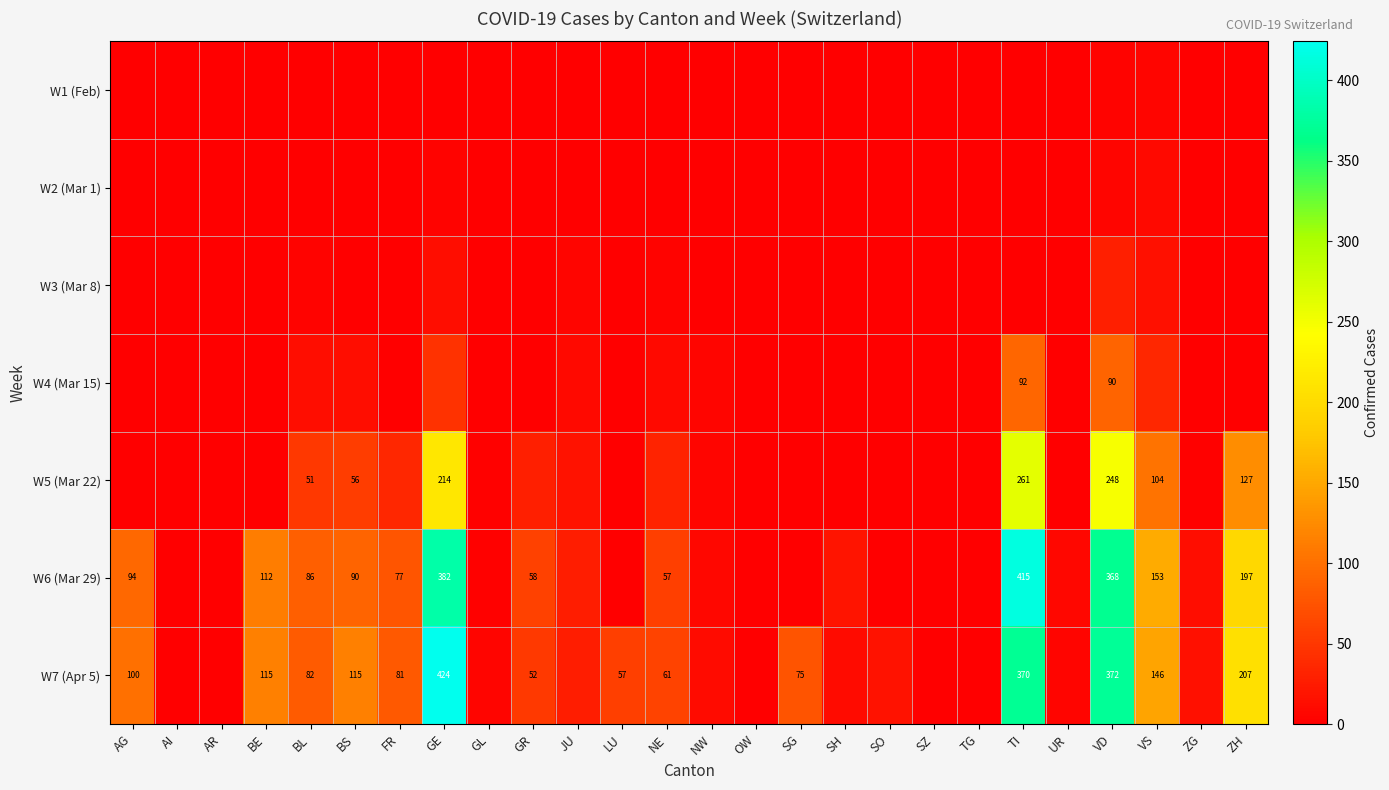

Which series changed the most between AR and LU?

W7 (Apr 5)